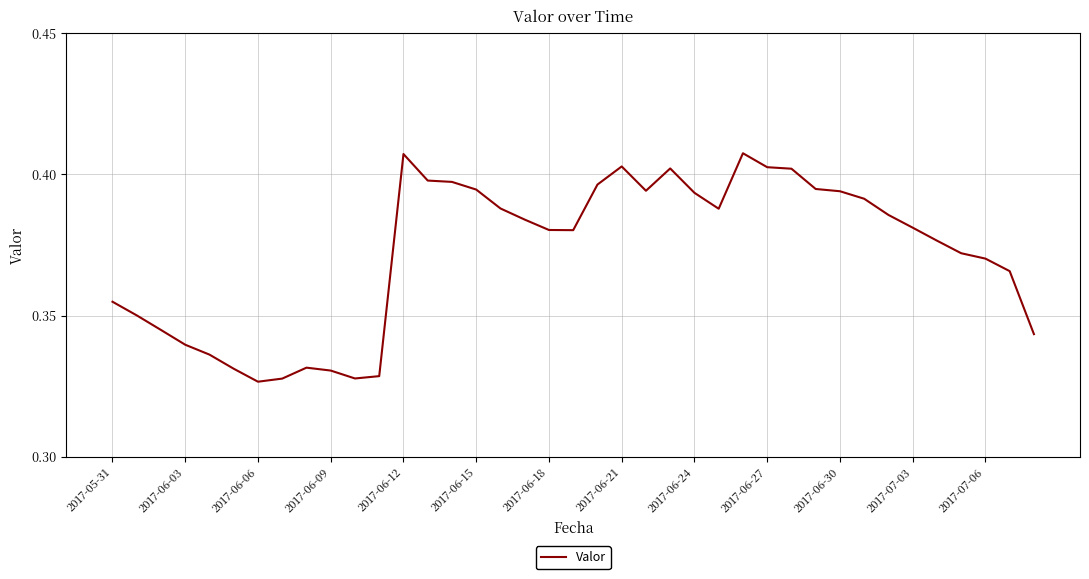

Reading left to right, transcribe all the data shown in this chart.

0.4	0.4	0.3	0.3	0.3	0.3	0.3	0.3	0.3	0.3	0.3	0.3	0.4	0.4	0.4	0.4	0.4	0.4	0.4	0.4	0.4	0.4	0.4	0.4	0.4	0.4	0.4	0.4	0.4	0.4	0.4	0.4	0.4	0.4	0.4	0.4	0.4	0.4	0.3